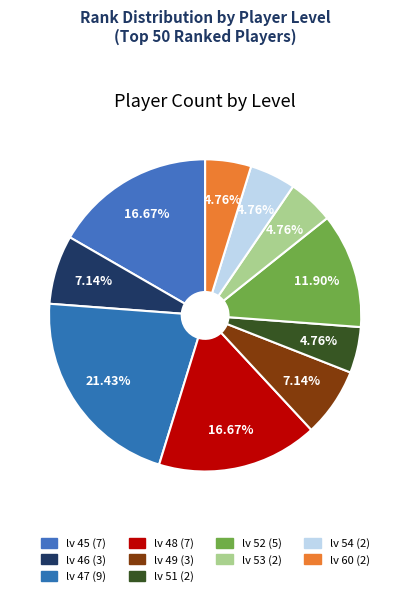

To the nearest percent, what is the average slice percentage?

10%